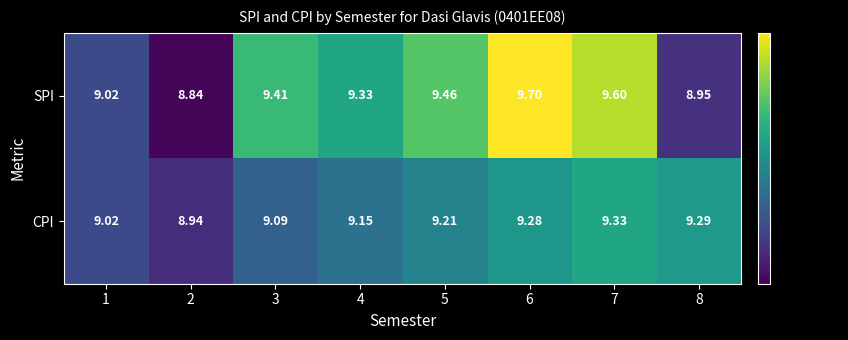

Which series has the largest total across all categories?

SPI